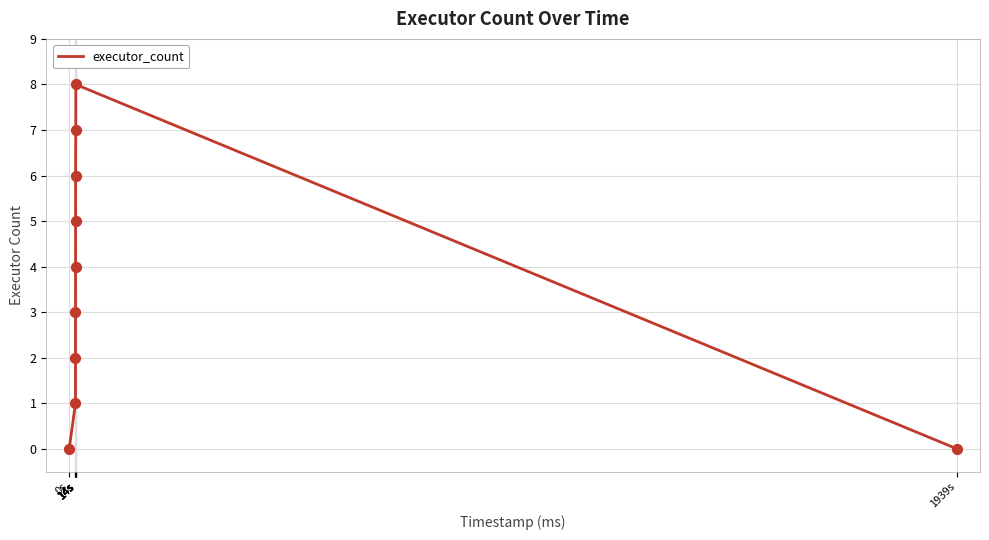

What is the difference between the maximum and minimum values?

8